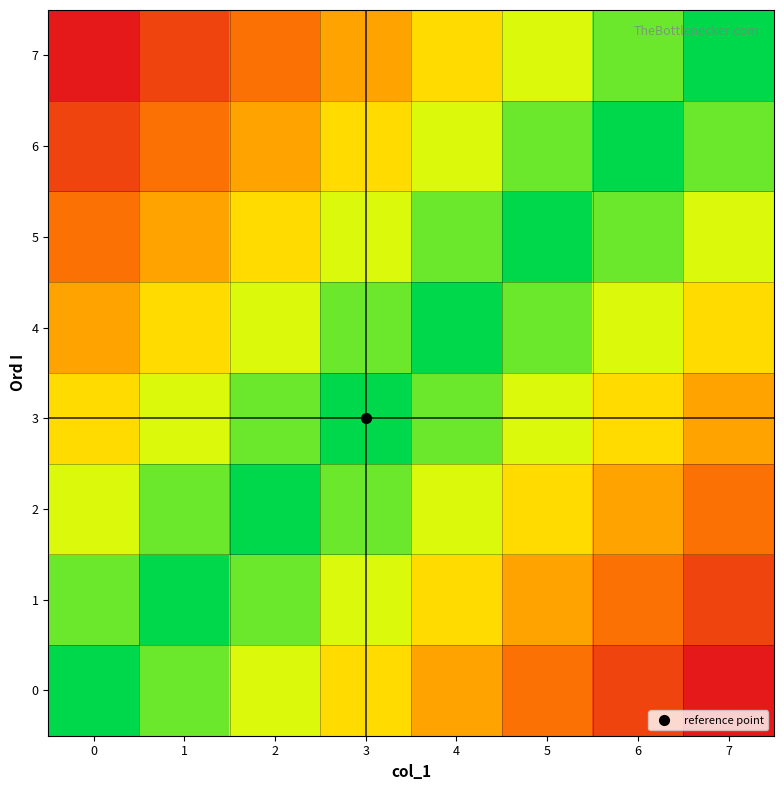

Count the number of categories in the chart.

8